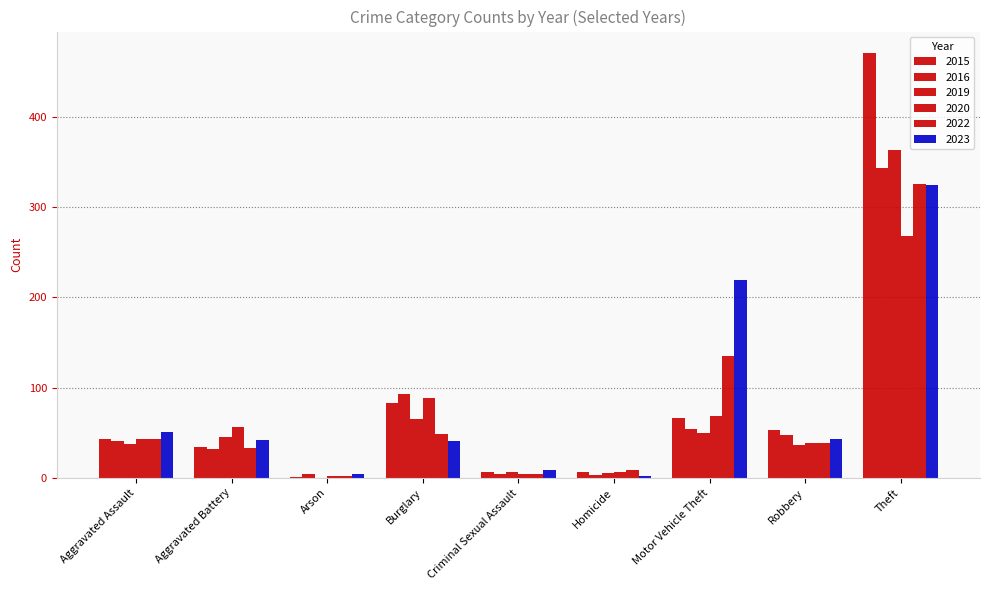

Which has a higher value, Theft or Homicide?

Theft